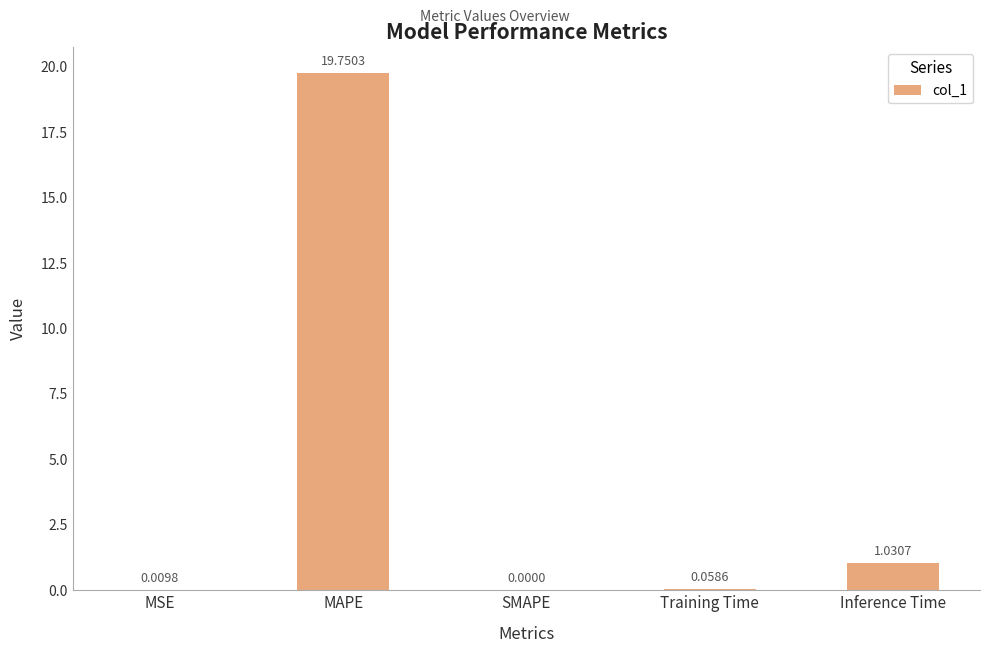

Between MAPE and Training Time, which is larger?

MAPE